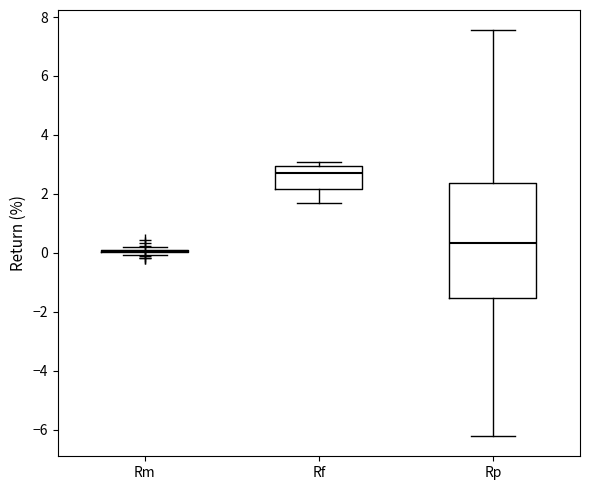

Reading left to right, transcribe this box plot: for each box, give where its median line is, the range the box spans, and where its two whiskers end, as read against the y-axis. The values are not printed on the chart, so give them approximately, as read against the axis.

Rm: box collapsed to a line at 0.0, whiskers 0.0 to 0.2
Rf: median 2.8, box 2.2 to 3.0, whiskers 1.6 to 3.0 (just above the box's upper edge)
Rp: median 0.4, box -1.6 to 2.4, whiskers -6.2 to 7.6